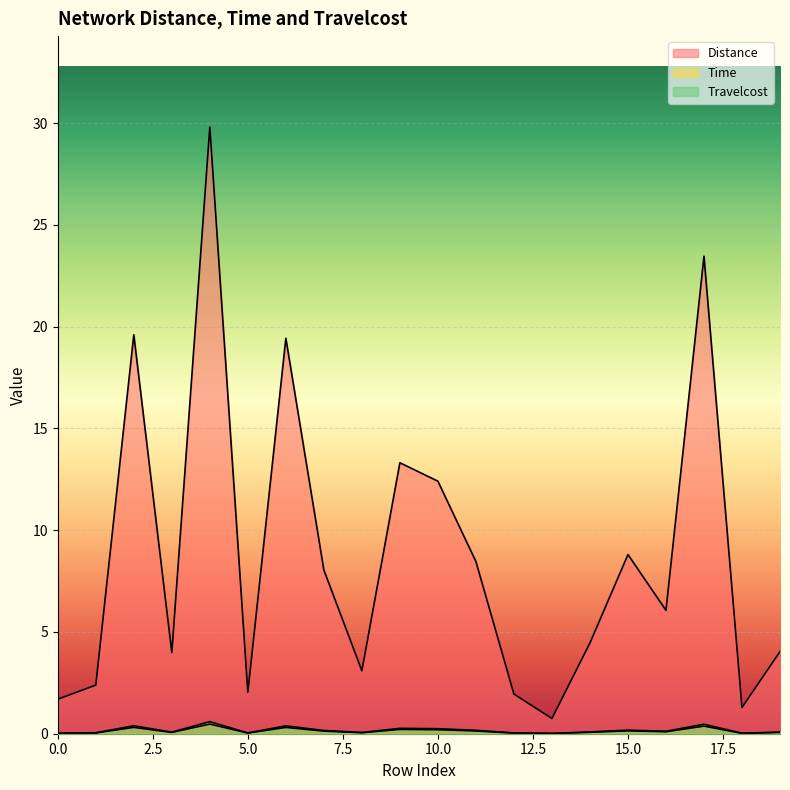

True or false: Distance and Travelcost intersect in this chart.

False